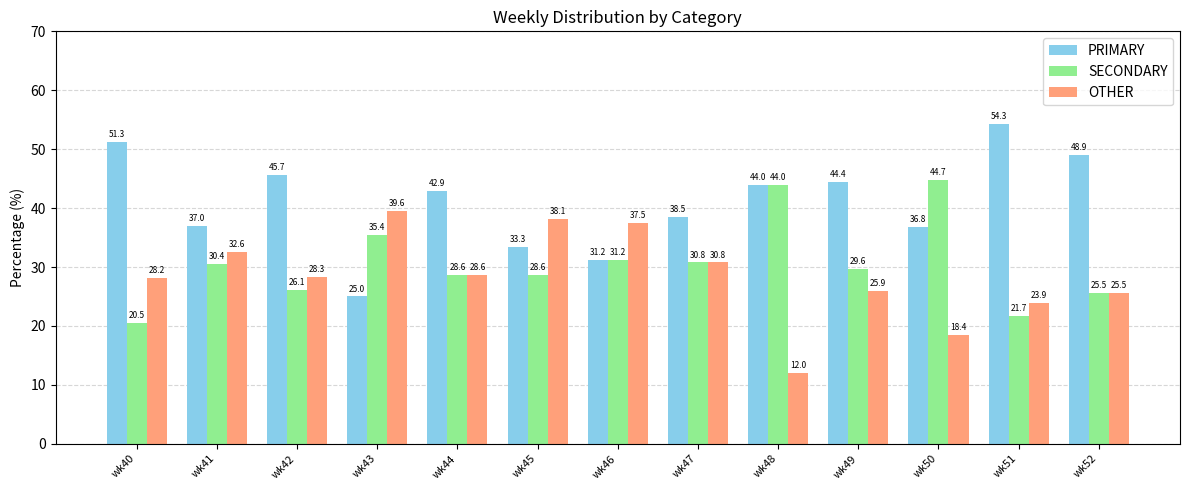

Which series changed the most between wk45 and wk48?

OTHER